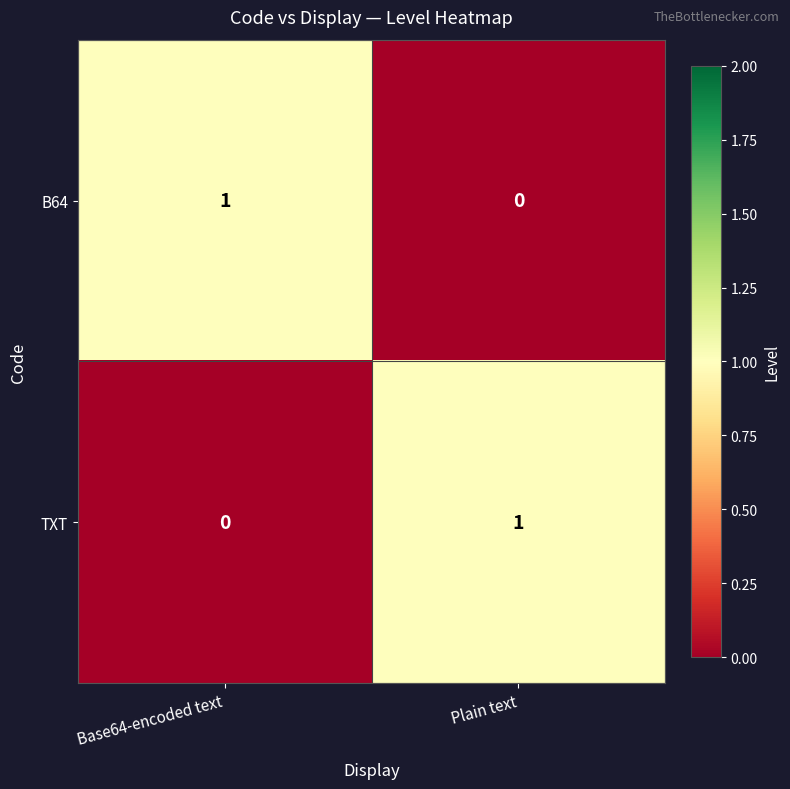

Reading left to right, what are all the values shown in this chart?

B64: 1	0
TXT: 0	1